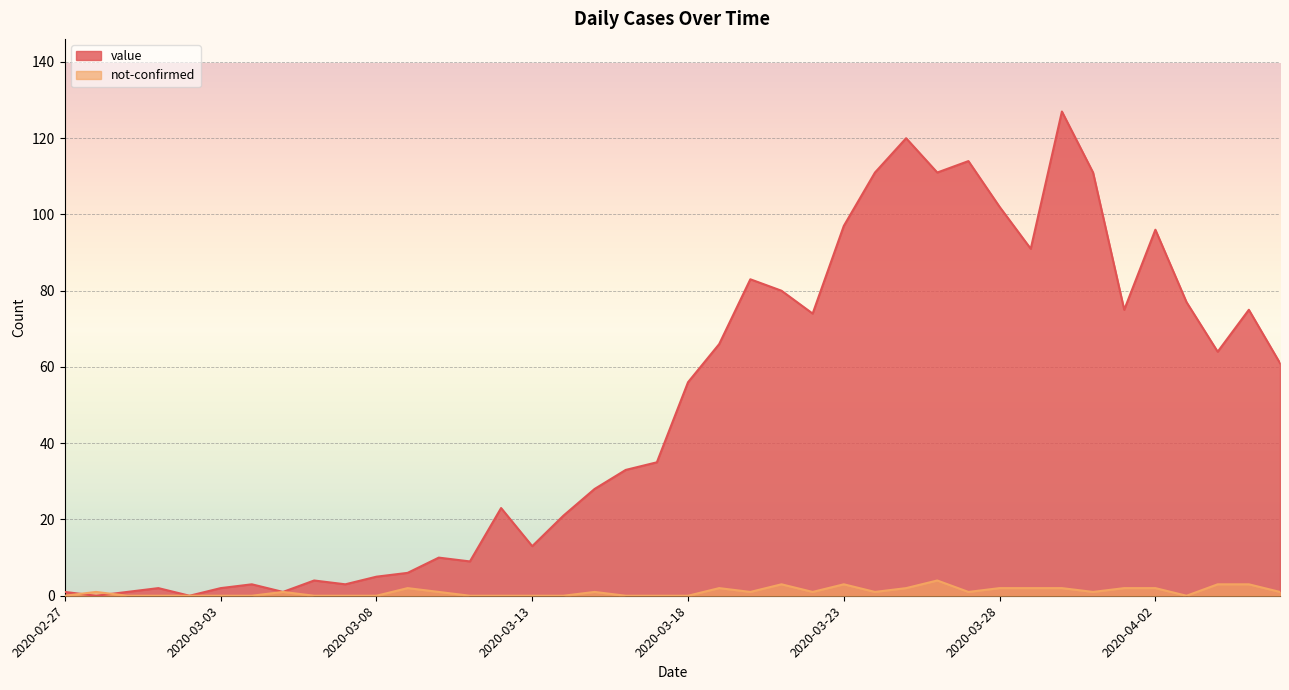

Rank the series at 2020-03-11 from highest to lowest value.

value, not-confirmed